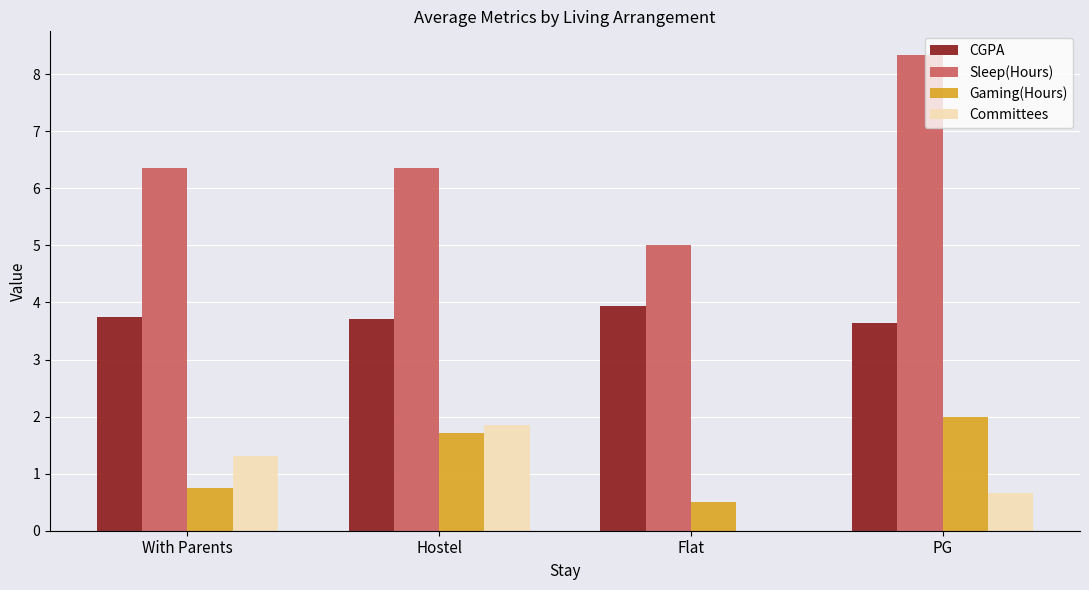

Is it true that CGPA equals 6.7 at With Parents?

False